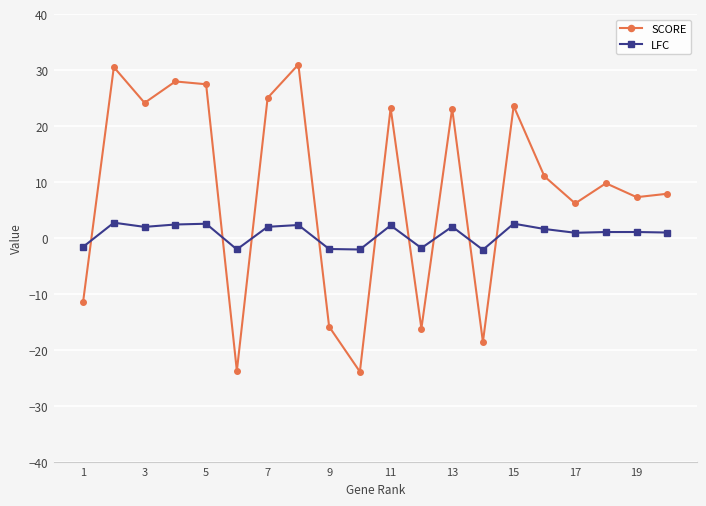

What is the maximum value for LFC?

2.8